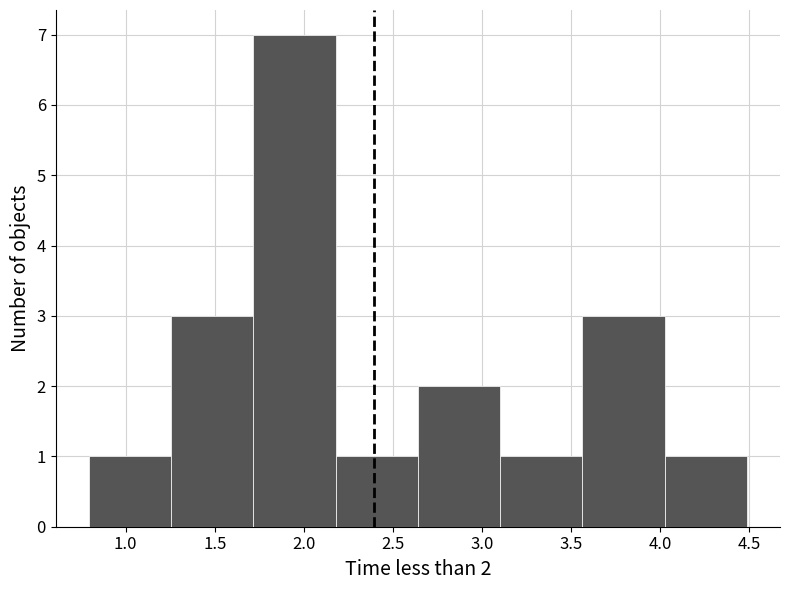

Which range on the x-axis has the tallest bar?

1.70 to 2.20